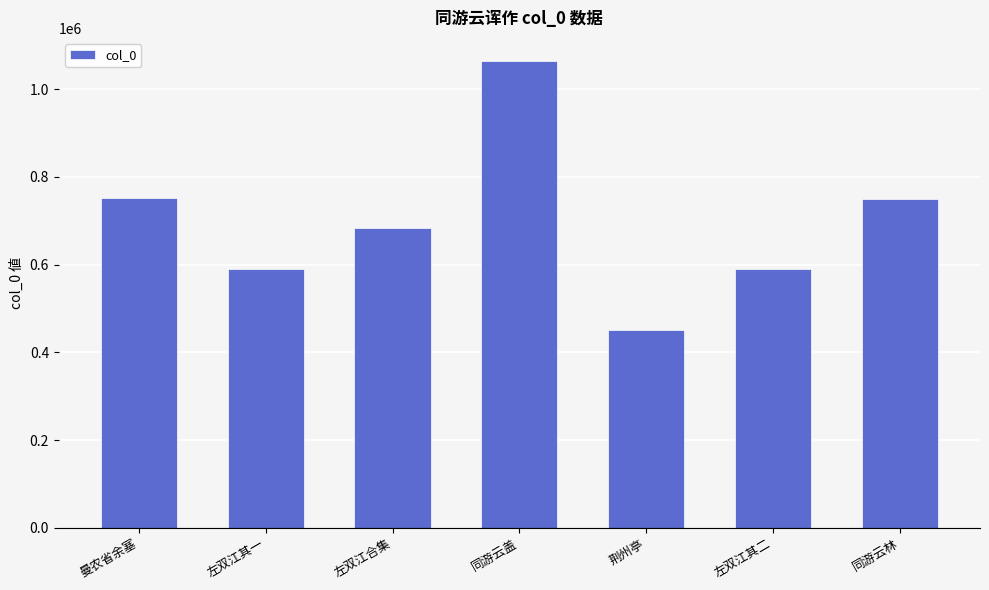

What is the smallest value displayed?

451179